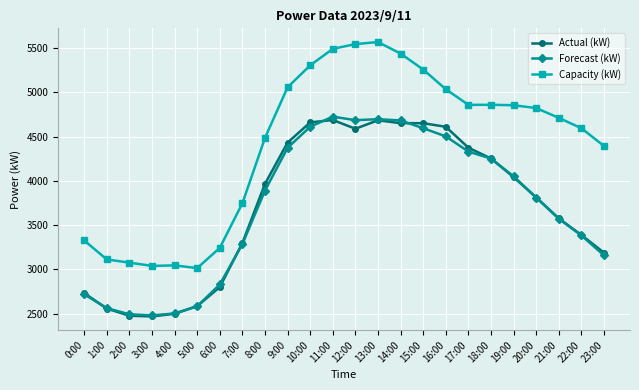

How many lines are shown in the chart?

3